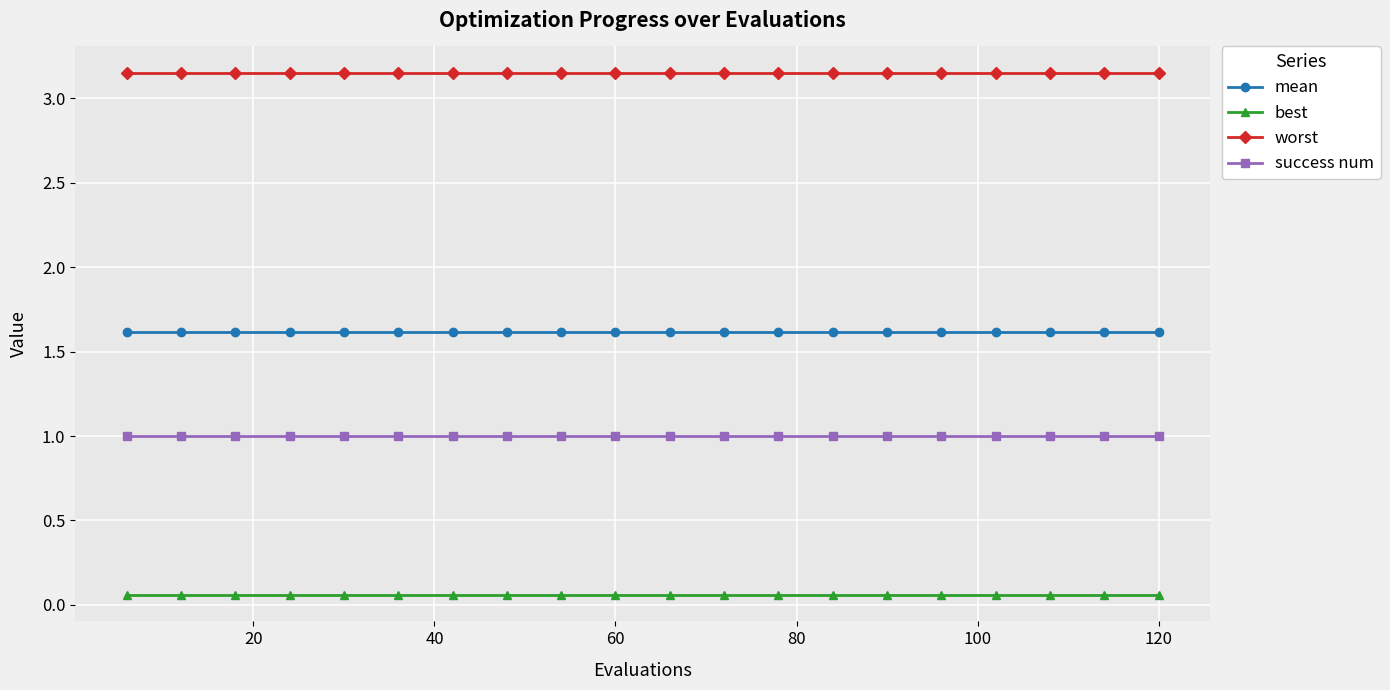

What is the value of the success num point at the 8th from the left?

1.0